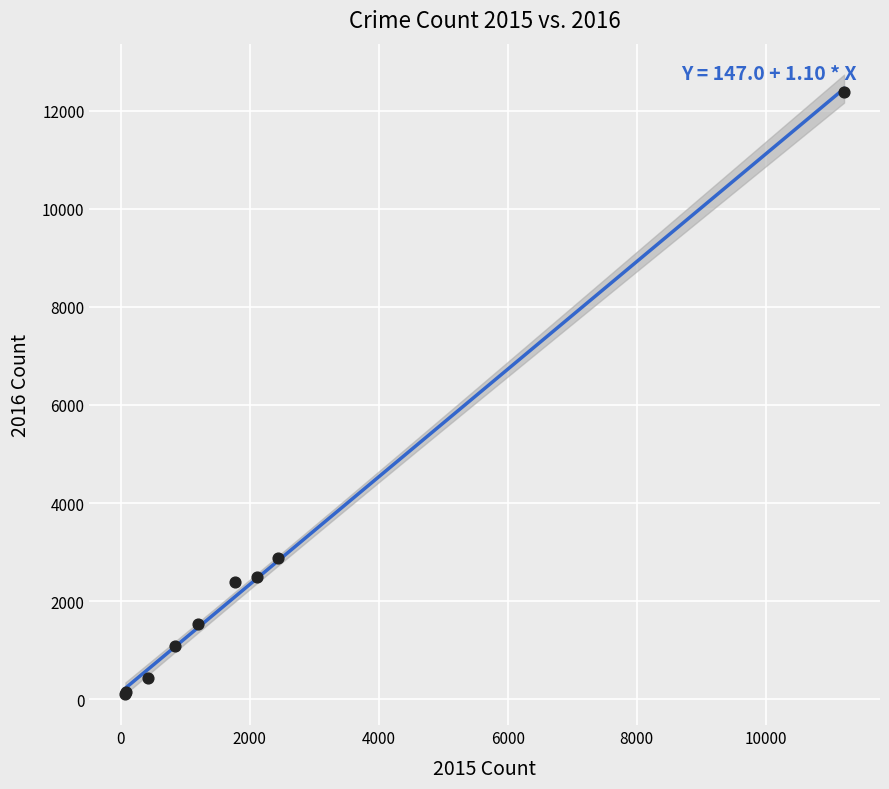

What Y value in the scatter plot is closest to 6245?

2886